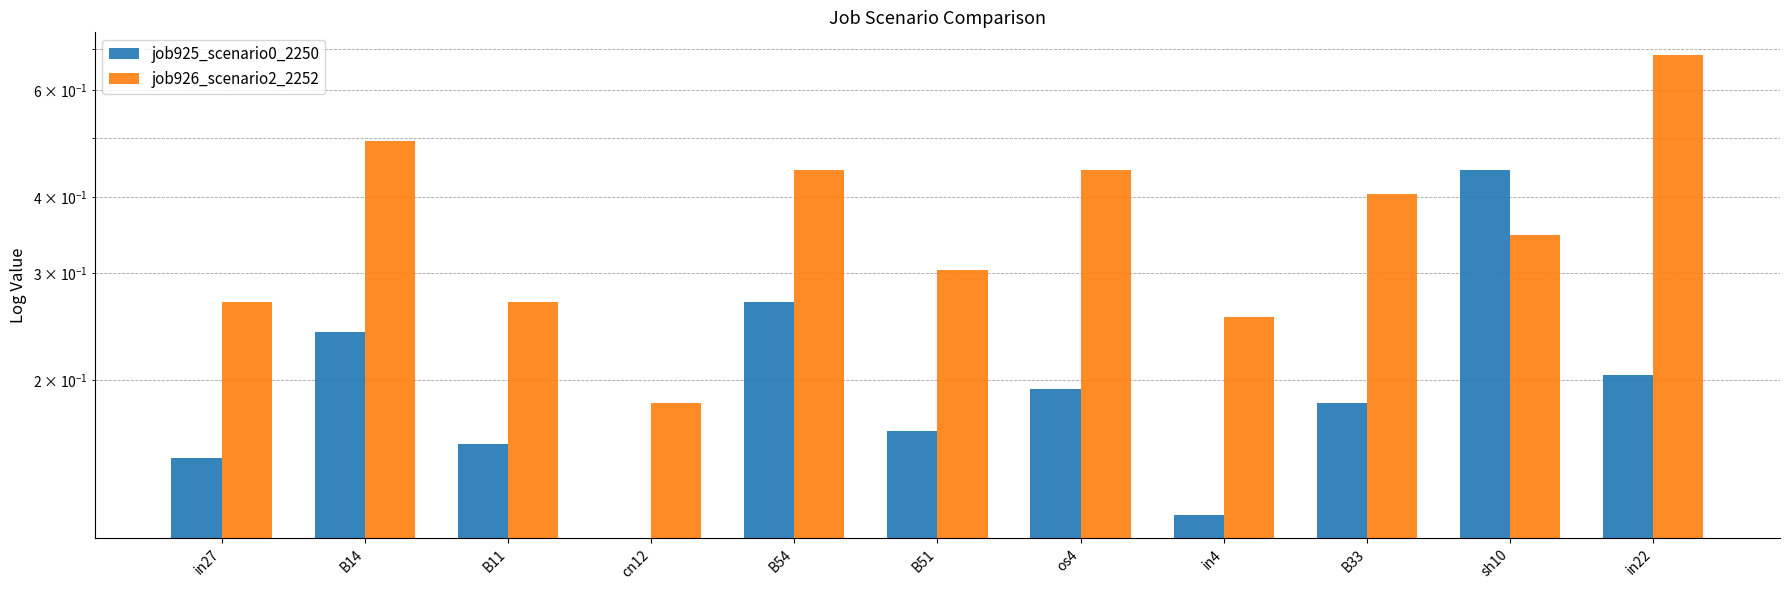

At how many categories does at least one series exceed 0?

11